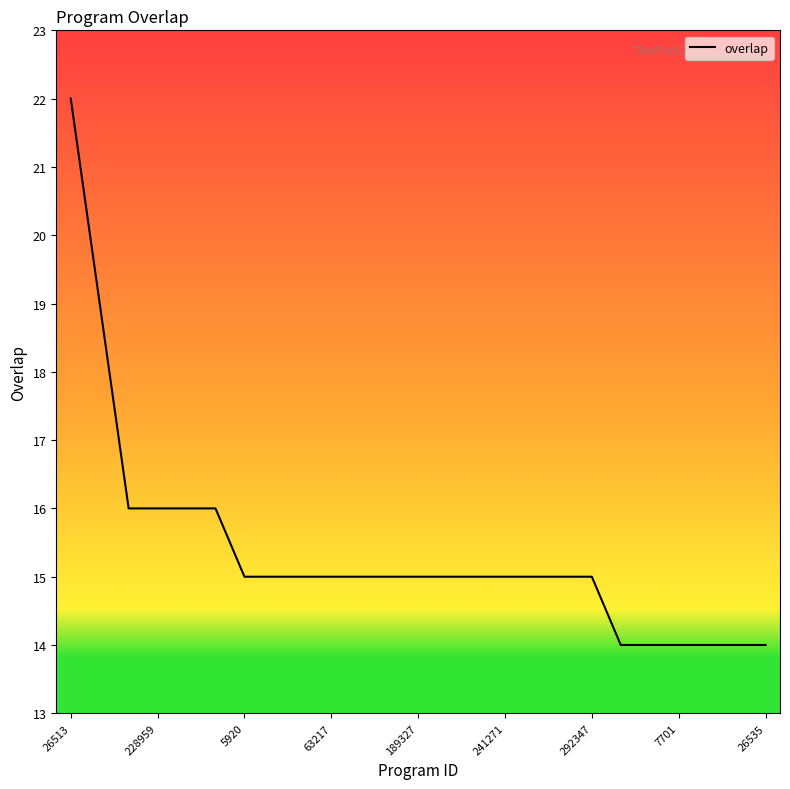

What is the smallest value displayed?

14